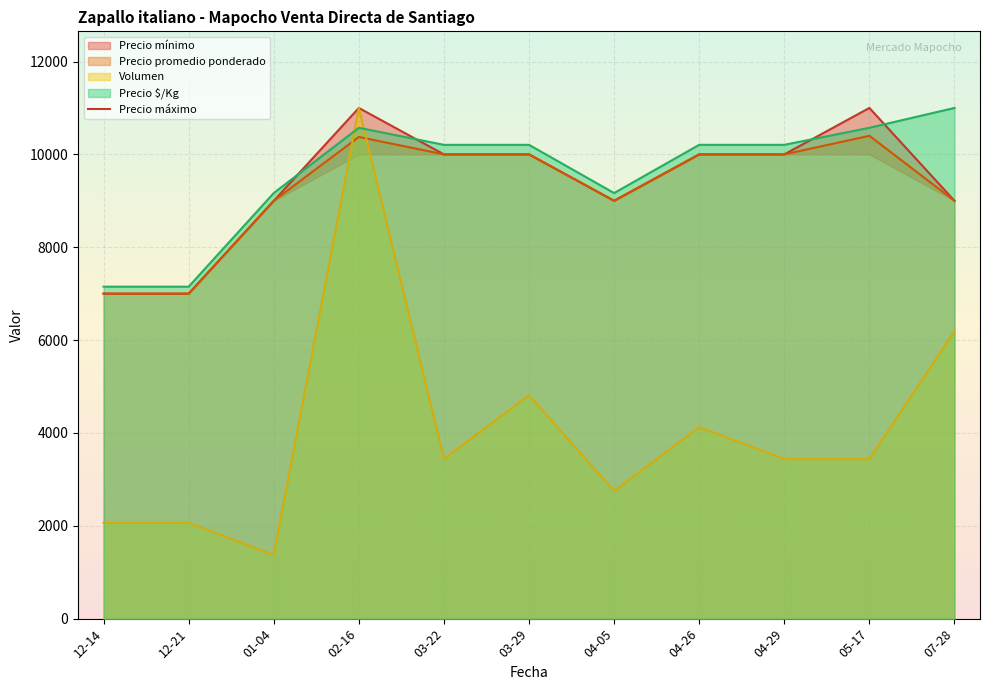

What is the smallest value displayed?

1375.0